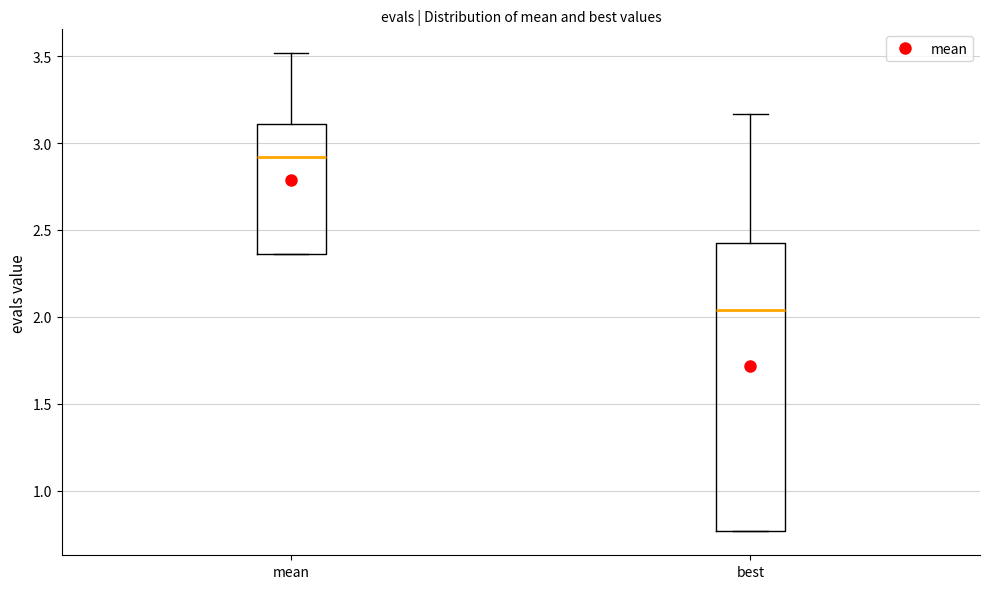

Reading left to right, transcribe this box plot: for each box, give where its median line is, the range the box spans, and where its two whiskers end, as read against the y-axis. The values are not printed on the chart, so give them approximately, as read against the axis.

mean: median 2.90, box 2.35 to 3.10, whiskers 2.35 to 3.50
best: median 2.05, box 0.75 to 2.40, whiskers 0.75 to 3.15